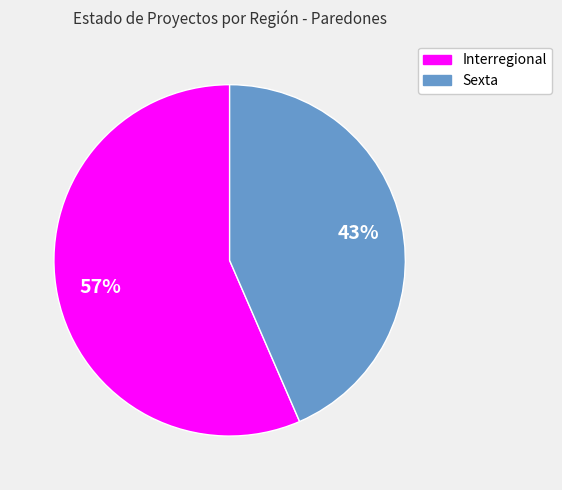

Is the sum of Sexta and Interregional greater than half?

Yes